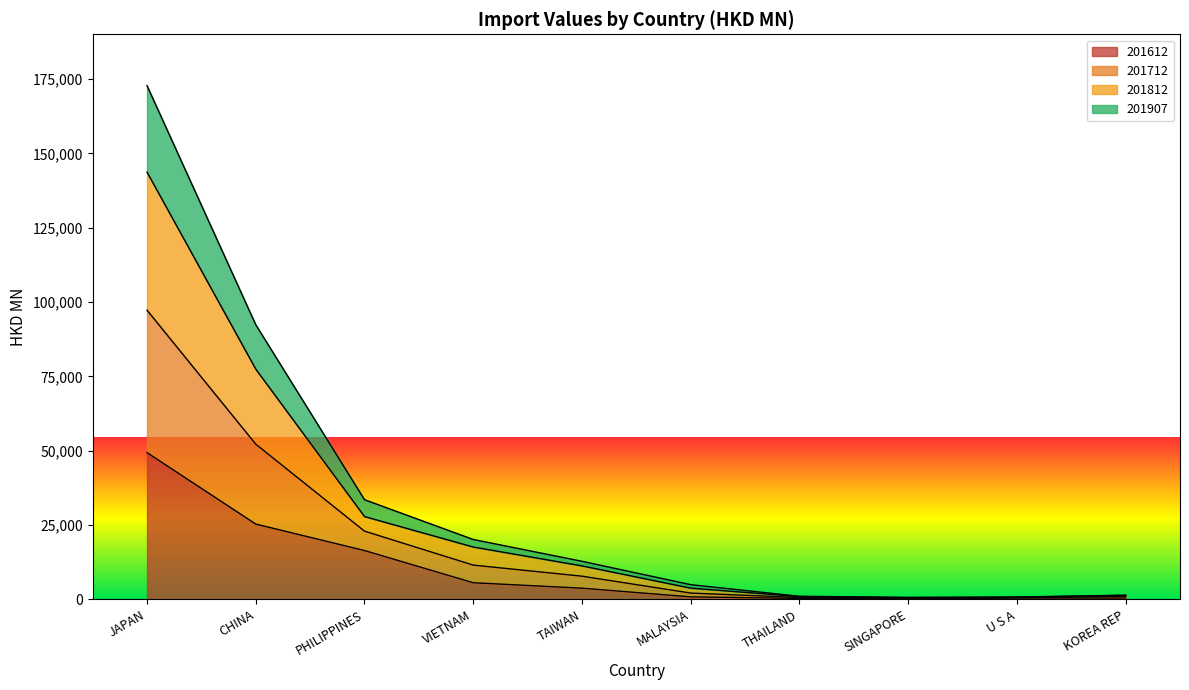

At which category is the sum across all series the highest?

JAPAN